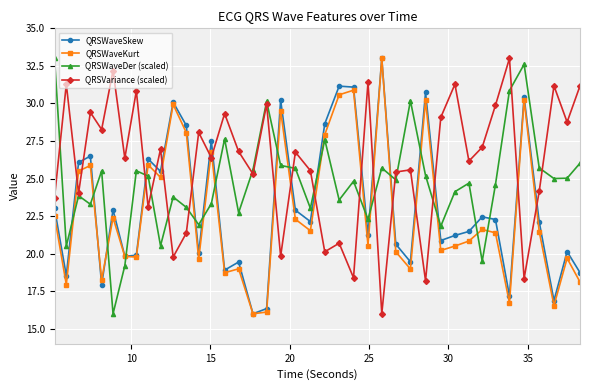

How many categories are shown in the chart?

40